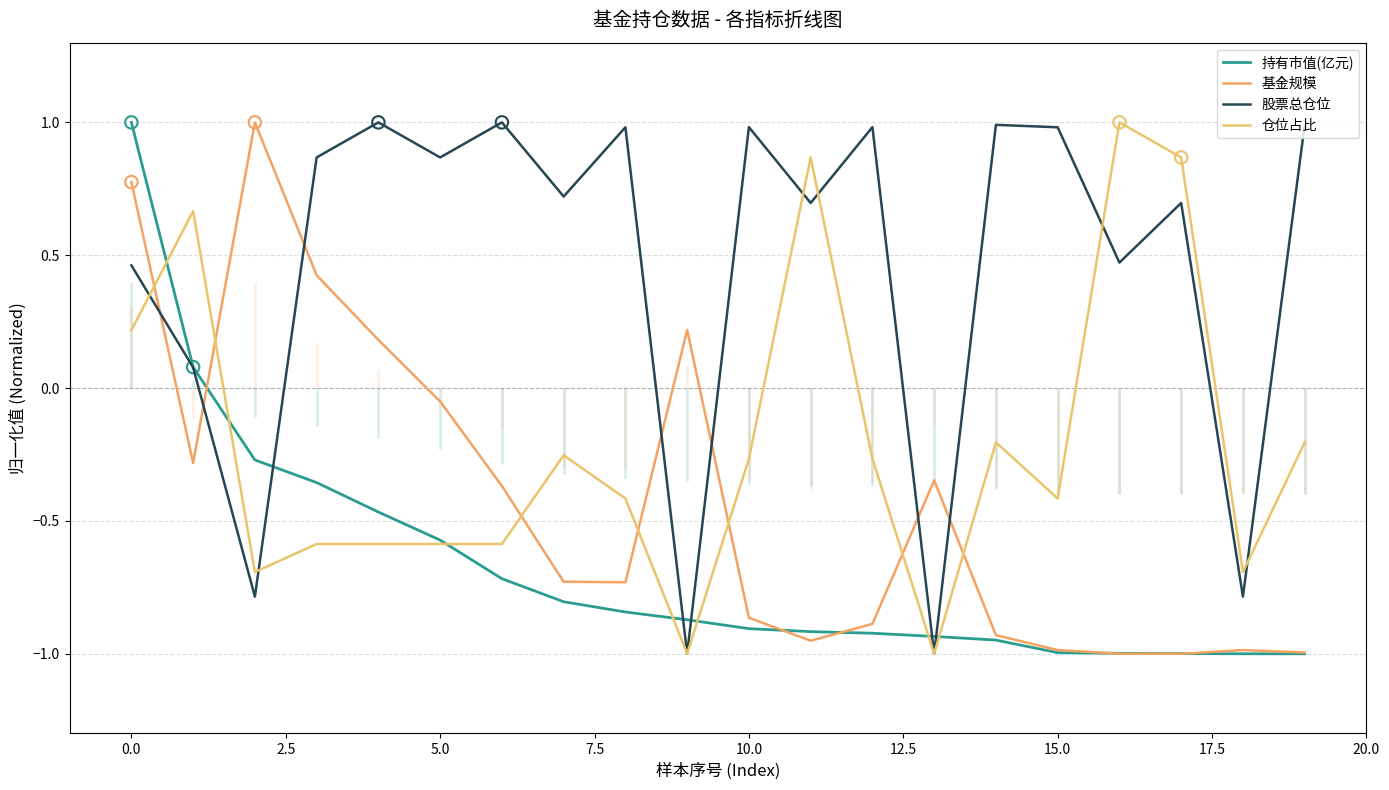

What are all the series names shown in the legend?

持有市值(亿元), 基金规模, 股票总仓位, 仓位占比